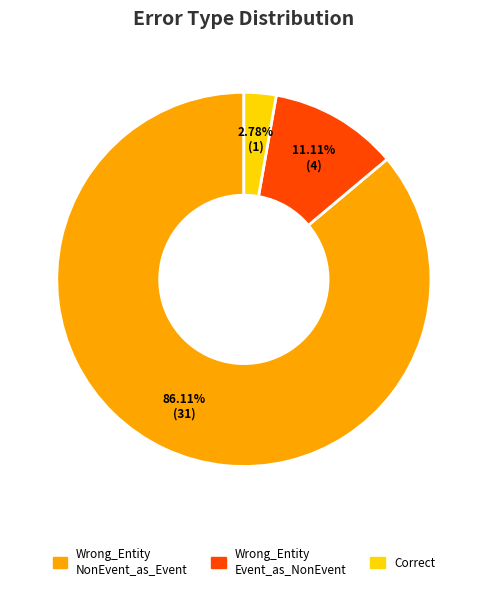

Is there any slice that represents more than half of the pie?

Yes